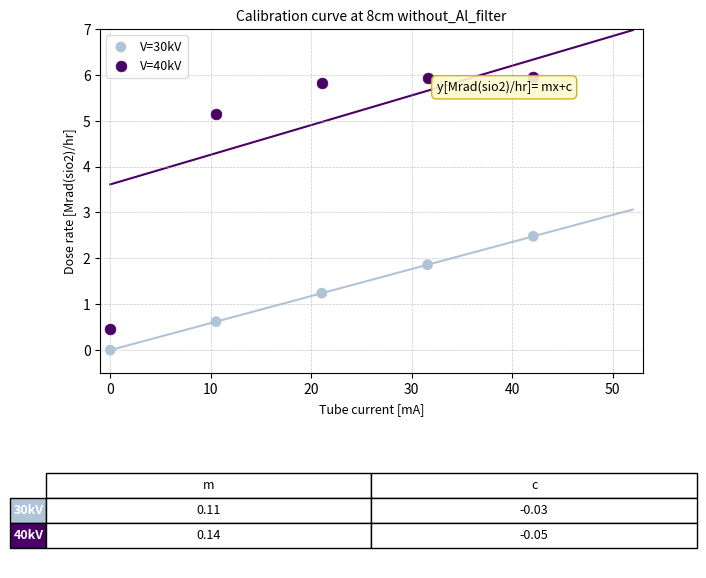

Which series has the largest Y range (max minus min)?

V=40kV